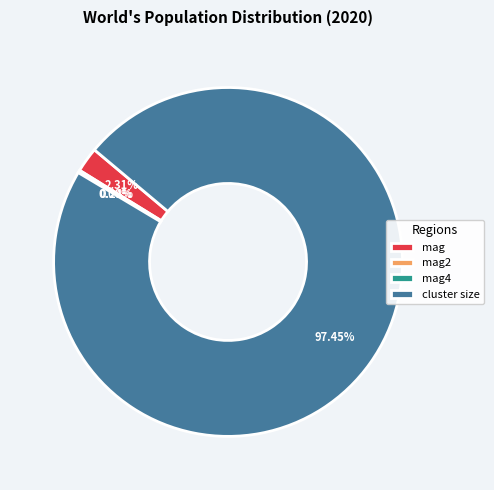

What is the majority slice?

cluster size